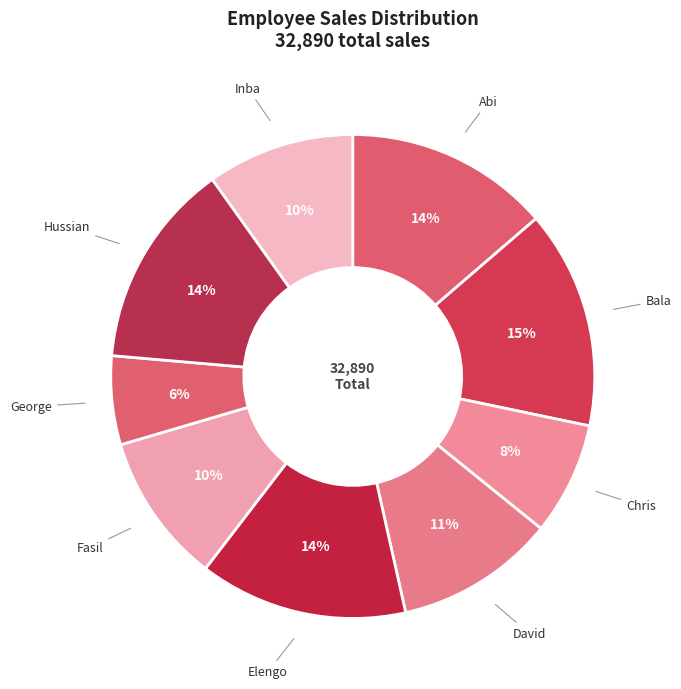

Is it true that Bala is 15% of the pie?

True